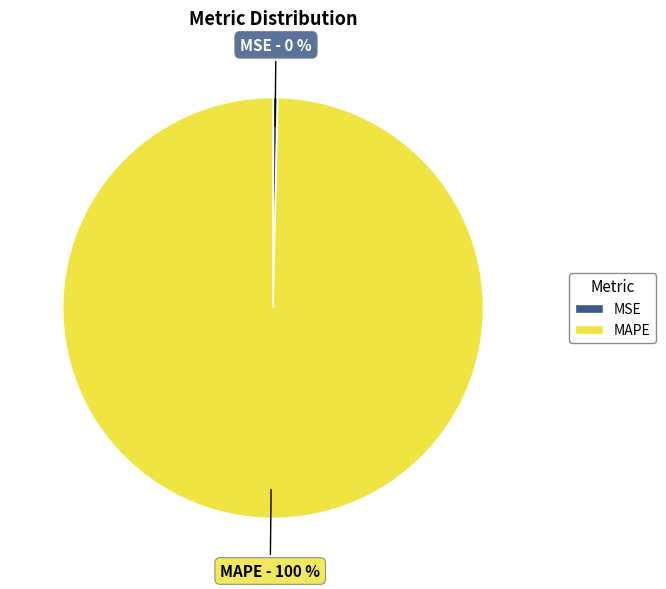

Combined, do MAPE and MSE account for over 50%?

Yes